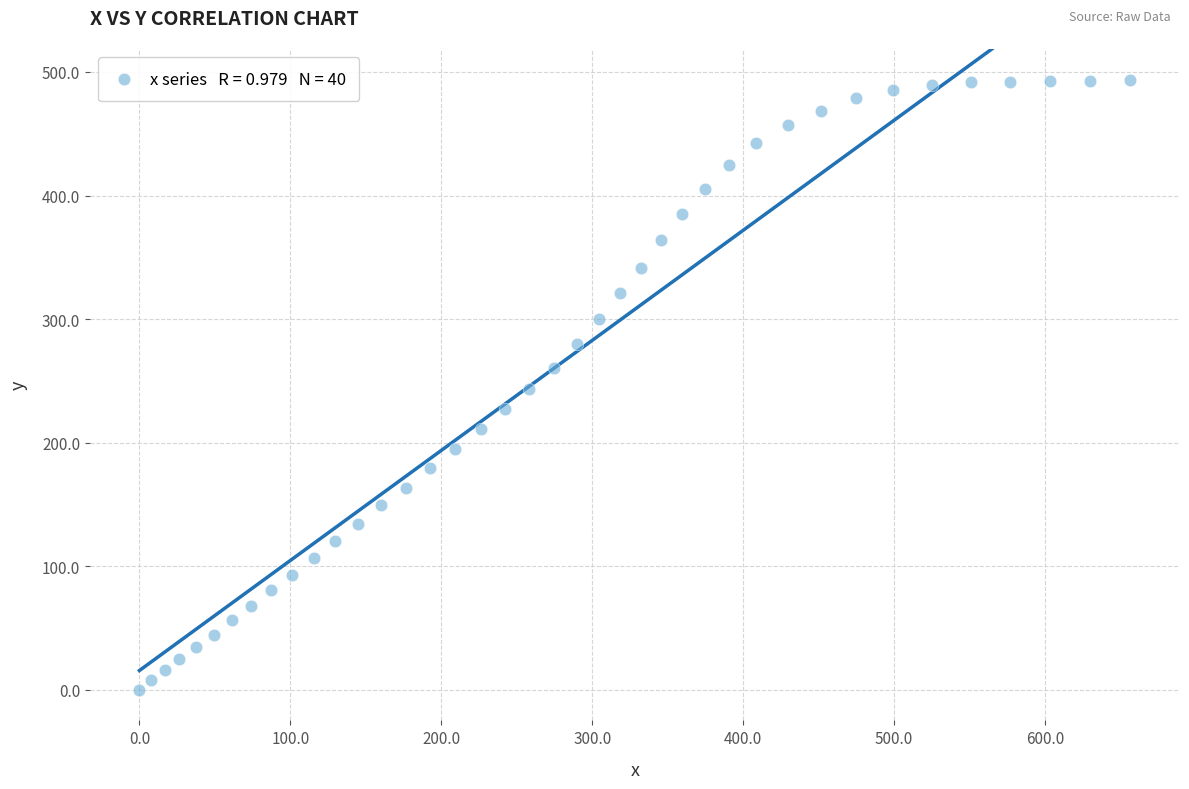

What is the range of X values (max minus min)?

656.5